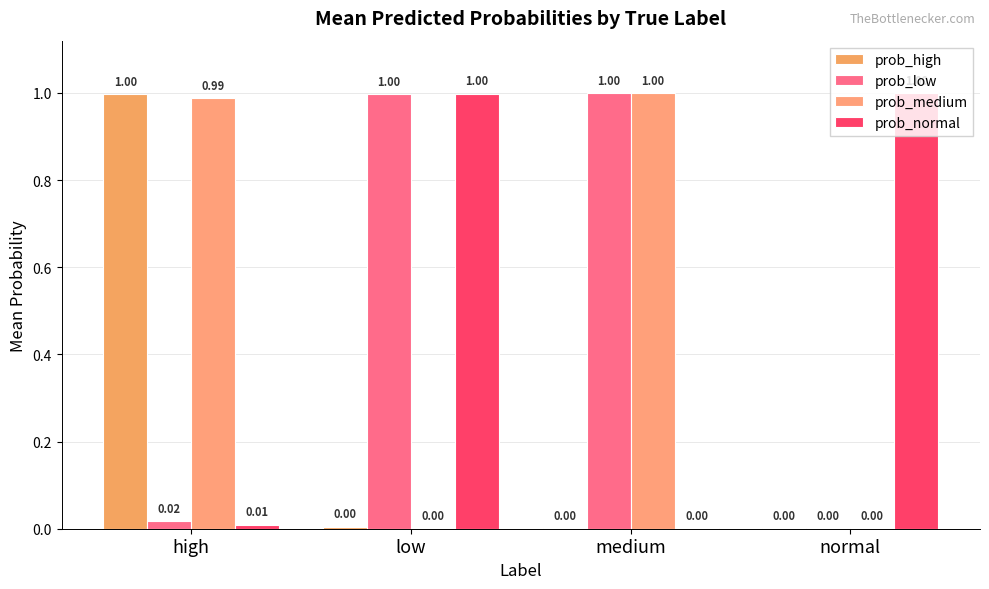

What is the difference between the maximum and second lowest values in the prob_low series?

1.0